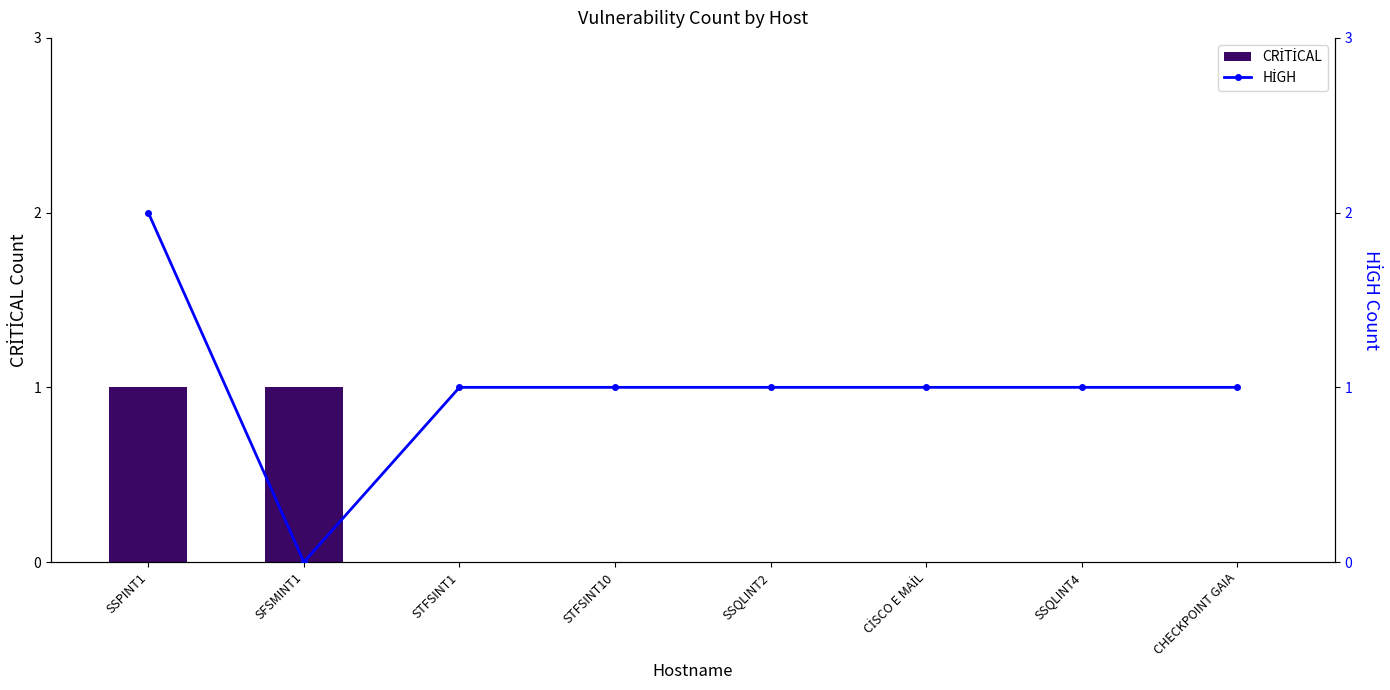

Which series has the largest total across all categories?

HİGH